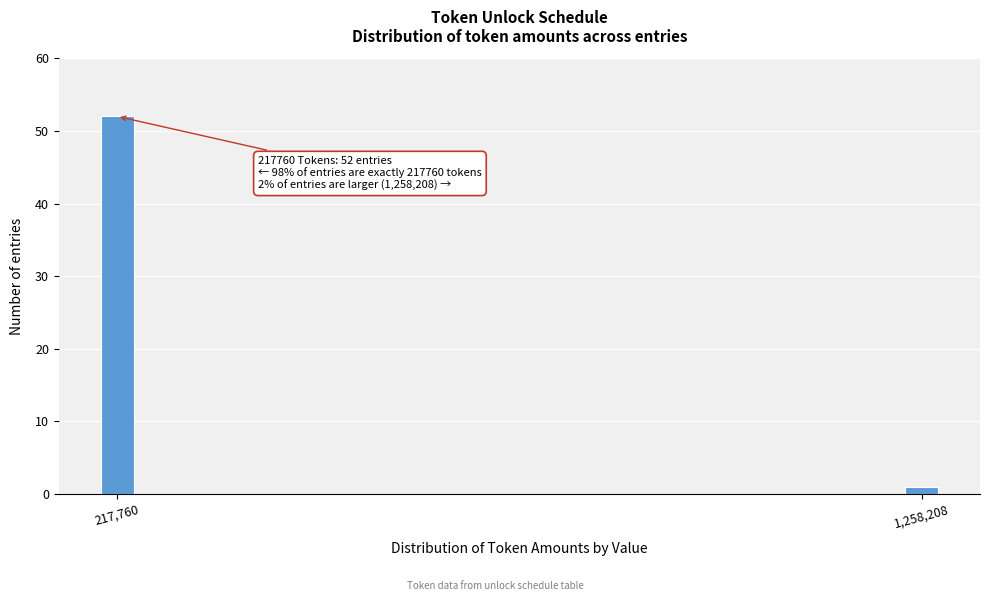

Reading right to left, what are all the values shown in this chart?

1,258,208=1	217,760=52